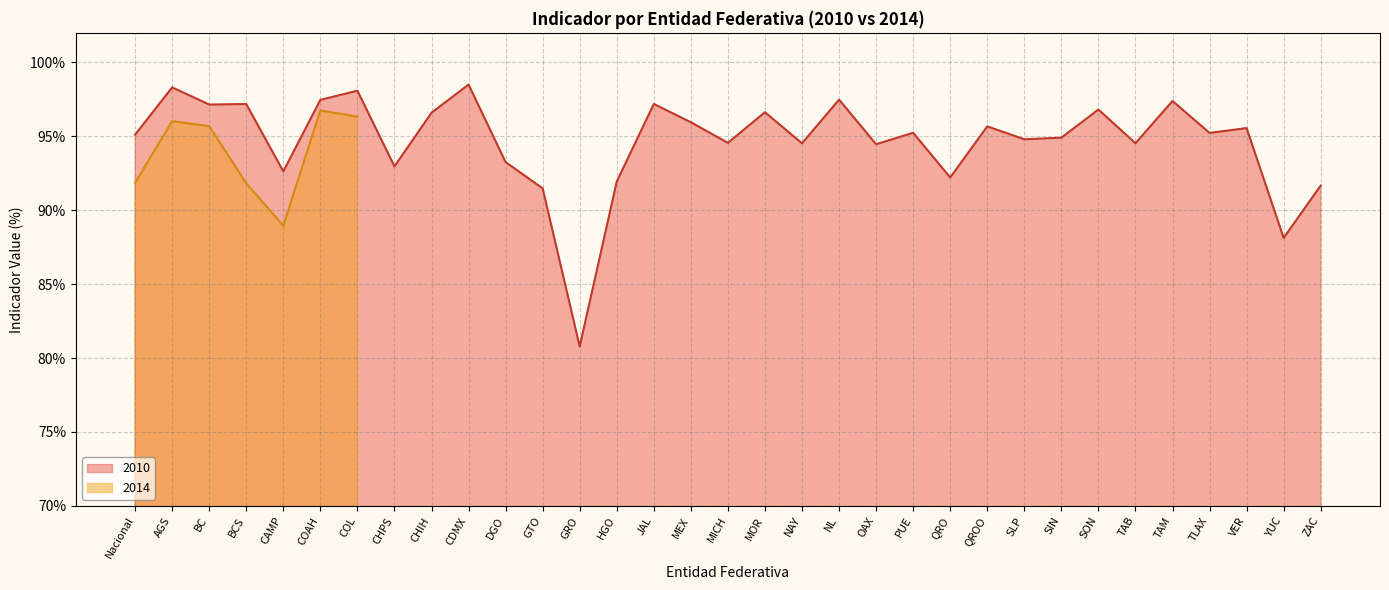

Which category has the lowest value across all series?

GRO